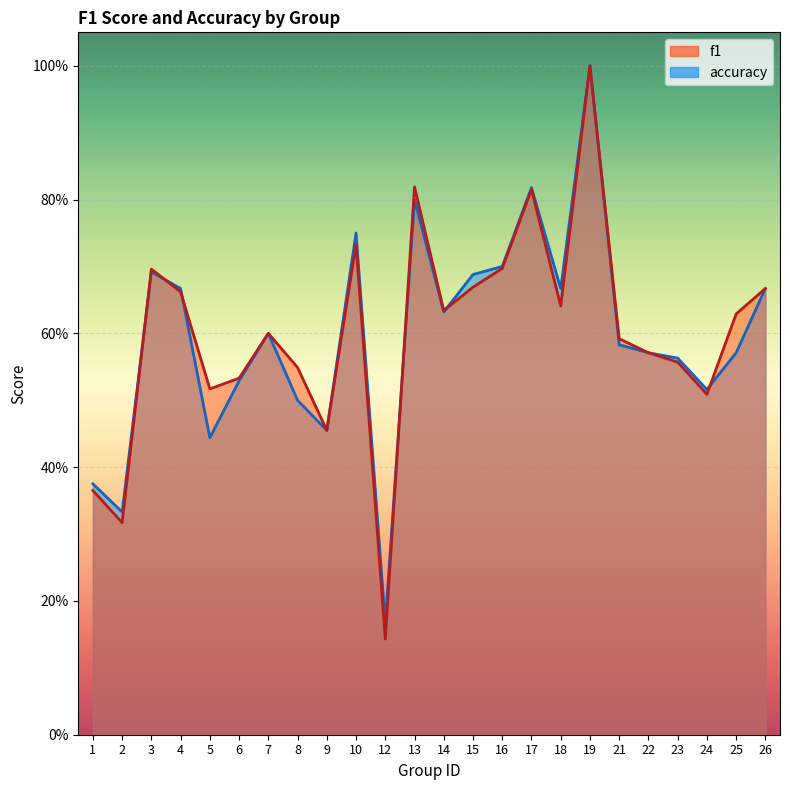

Rank the categories by f1 value from highest to lowest.

19, 13, 17, 10, 16, 3, 15, 26, 4, 18, 14, 25, 7, 21, 22, 23, 8, 6, 5, 24, 9, 1, 2, 12